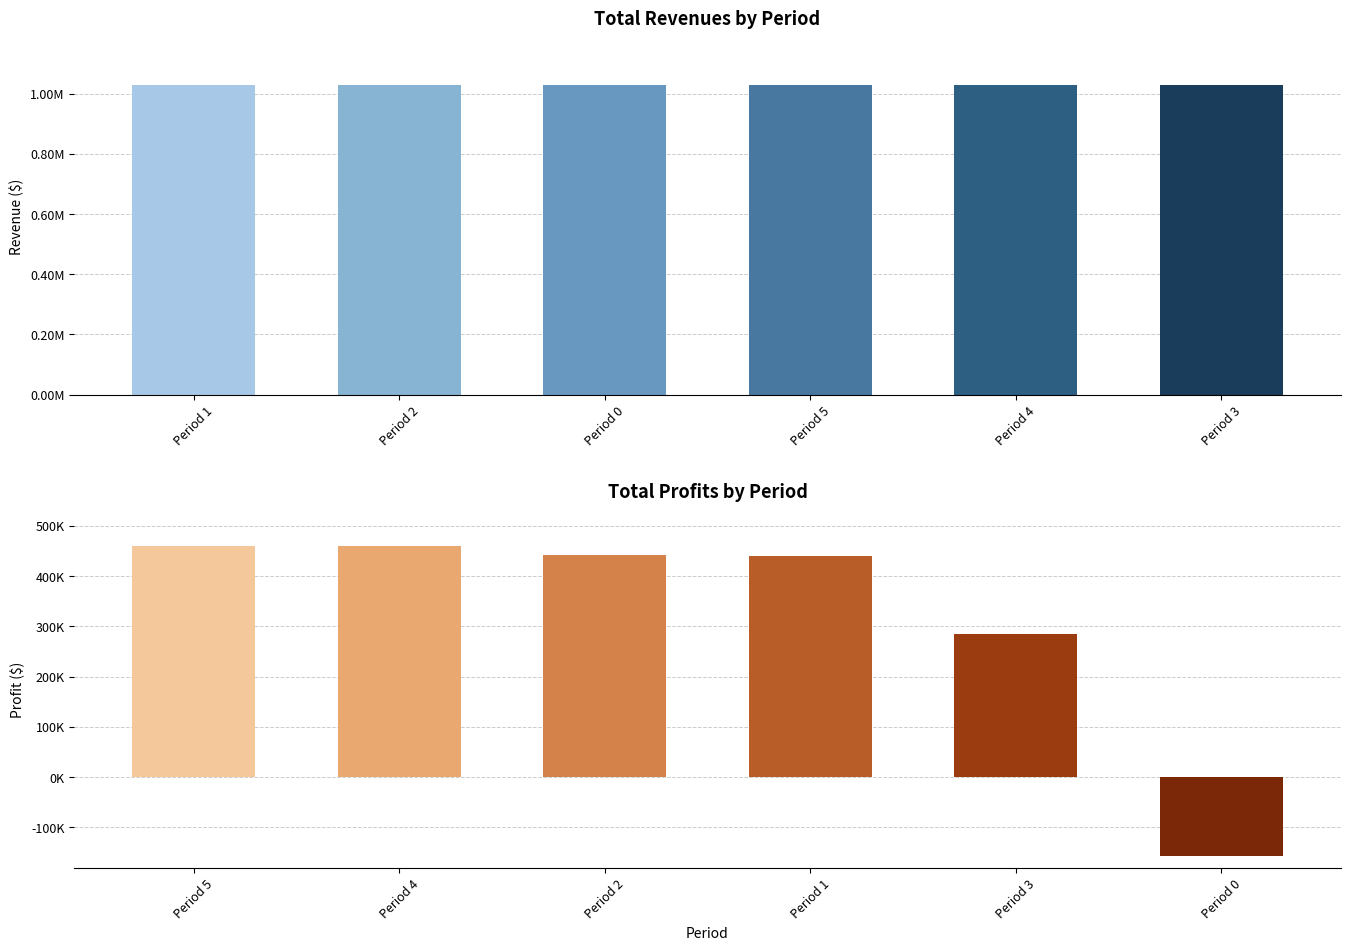

Which series has the widest spread of values?

Total Profits